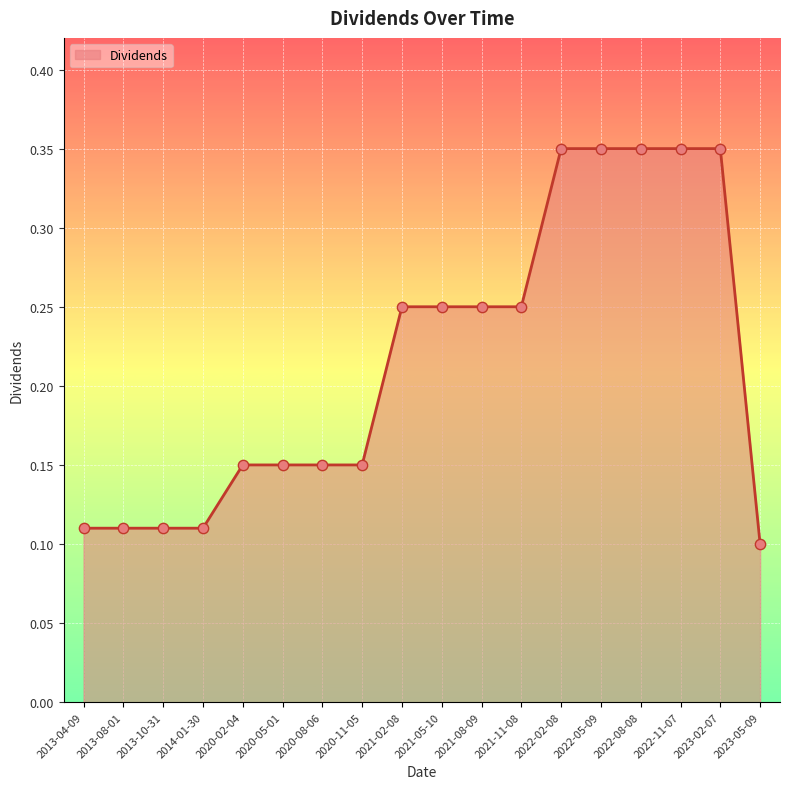

Between 2020-02-04 and 2013-04-09, which is larger?

2020-02-04